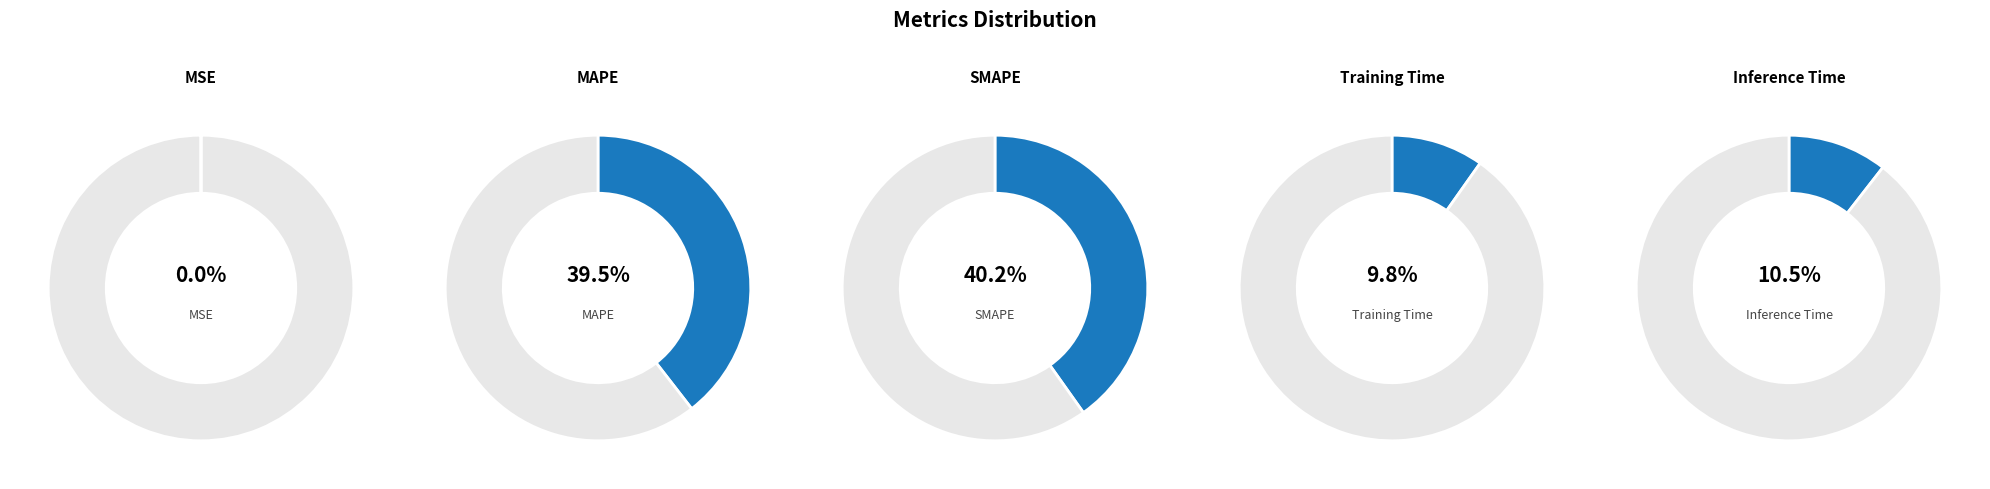

Is SMAPE the majority of the pie?

No